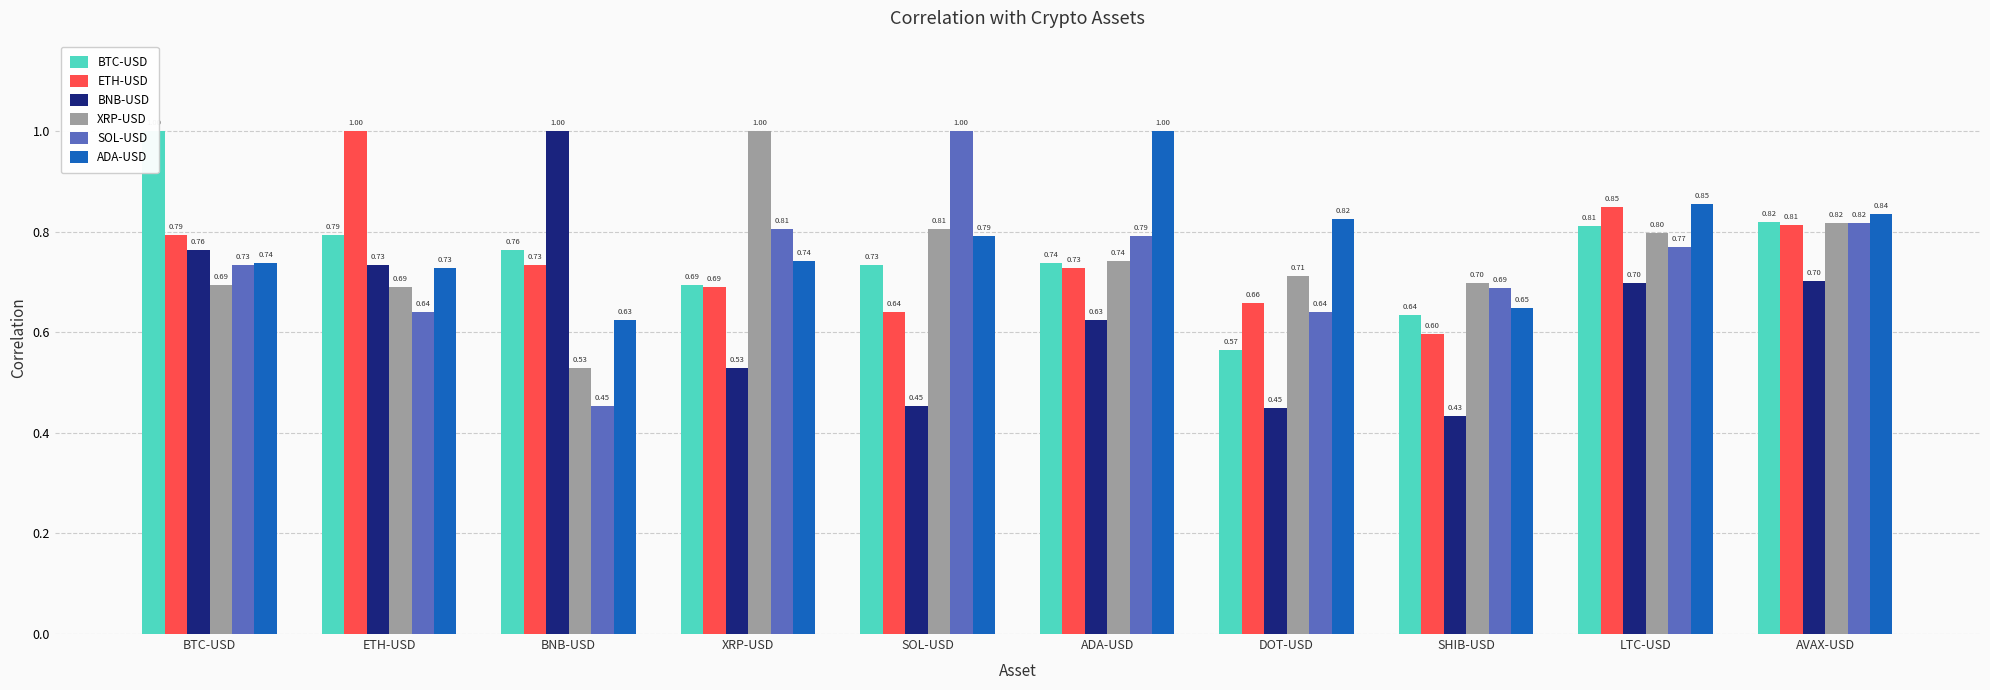

What is the value of the BNB-USD bar at the 2nd from the left?

0.7